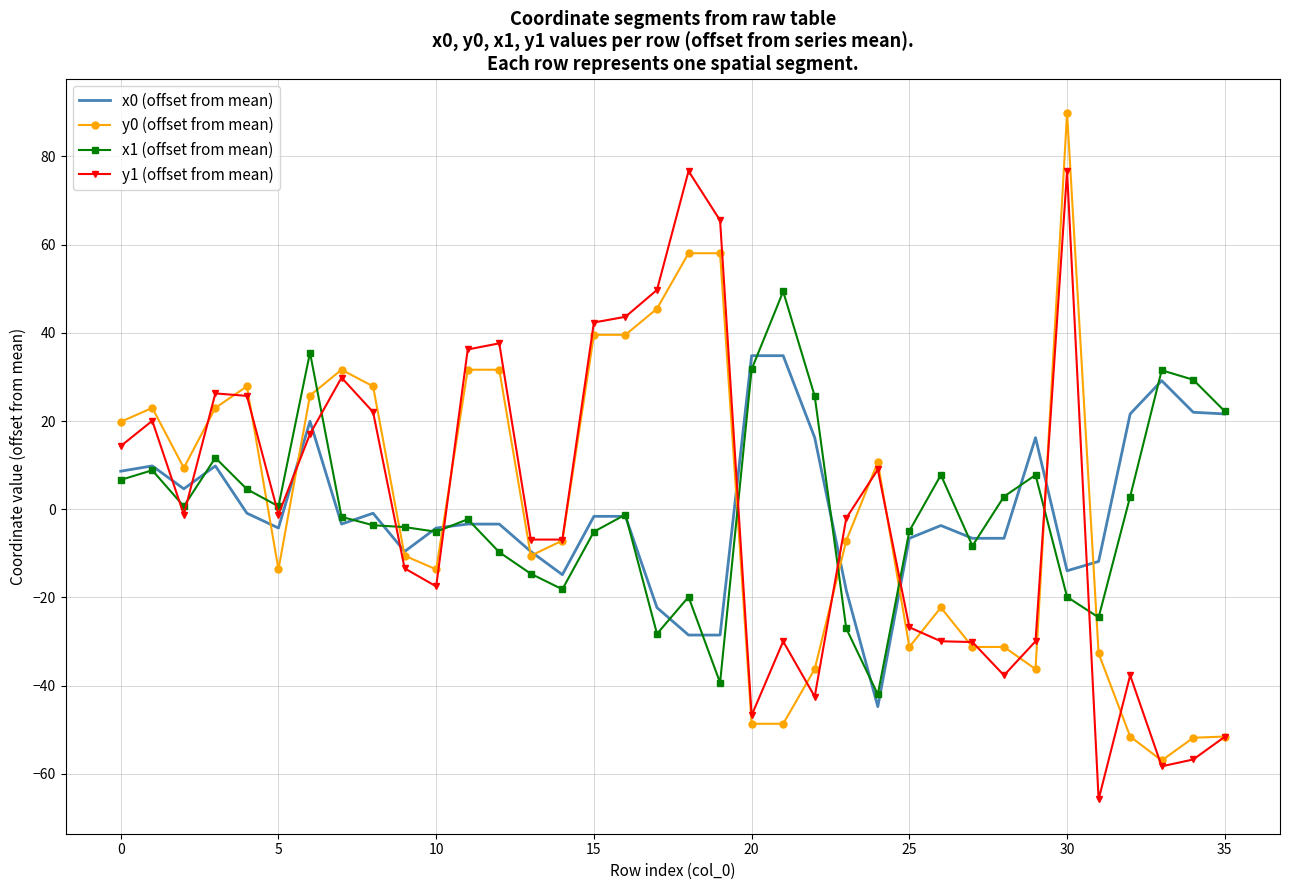

How many distinct data groups are displayed?

4